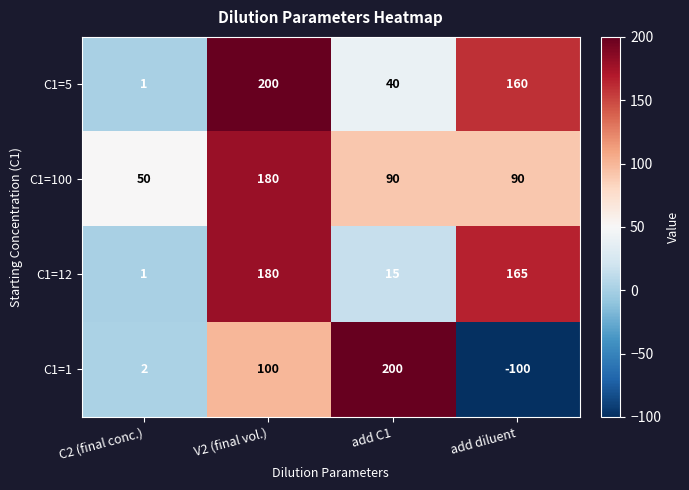

Count the number of categories in the chart.

4